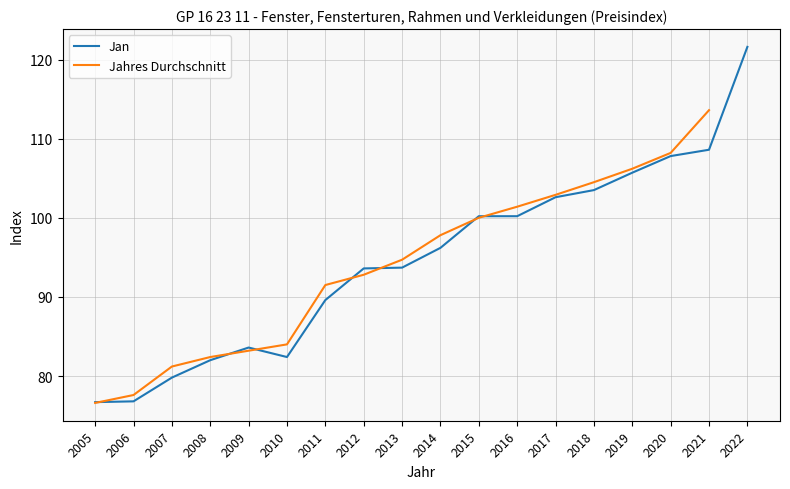

Reading right to left, list all the values displayed in this chart.

2022=121.6	2021=108.6	2020=107.8	2019=105.7	2018=103.5	2017=102.6	2016=100.2	2015=100.2	2014=96.2	2013=93.7	2012=93.6	2011=89.6	2010=82.4	2009=83.6	2008=82.0	2007=79.8	2006=76.8	2005=76.7